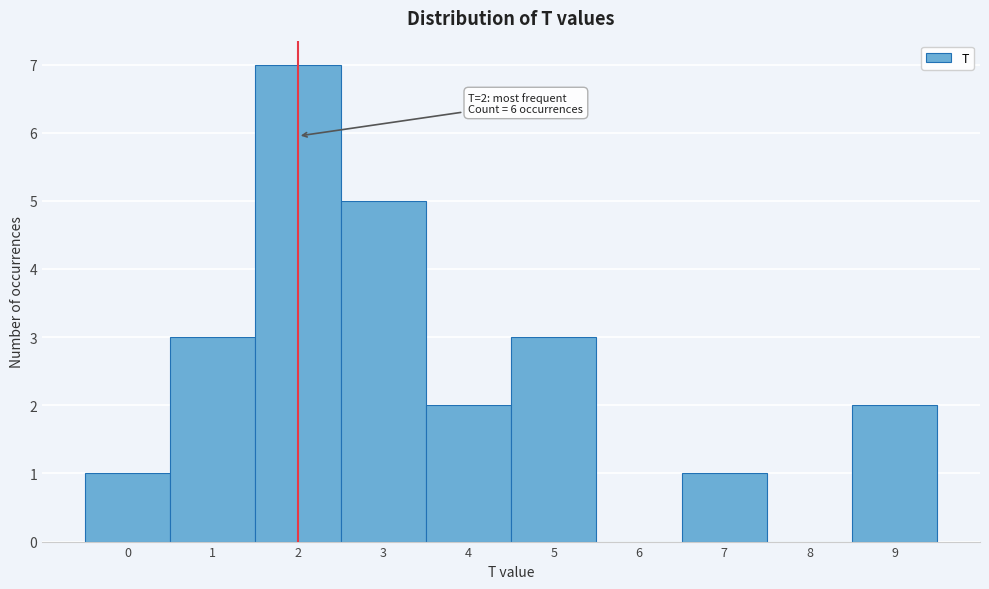

Reading right to left, extract all data points from this chart.

9=2	8=0	7=1	6=0	5=3	4=2	3=5	2=7	1=3	0=1